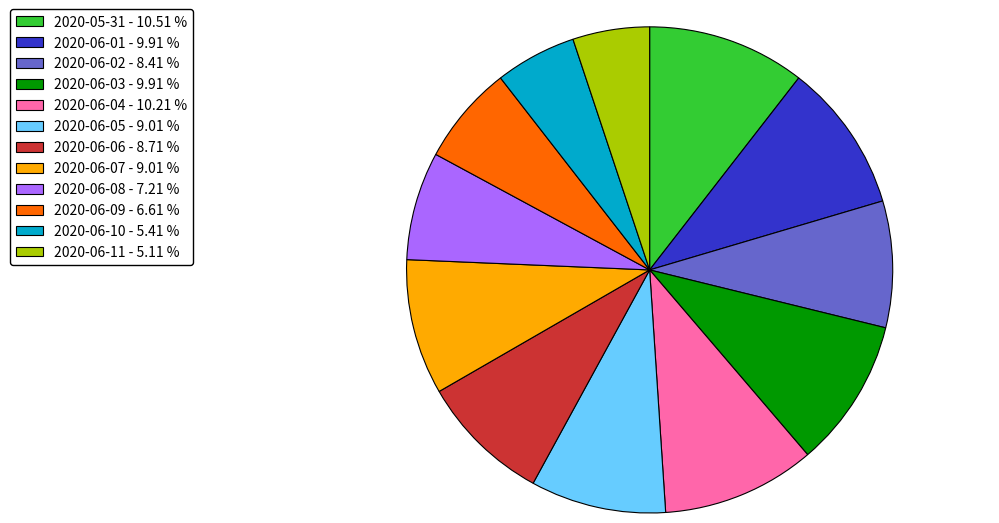

Does any single category account for the majority?

No